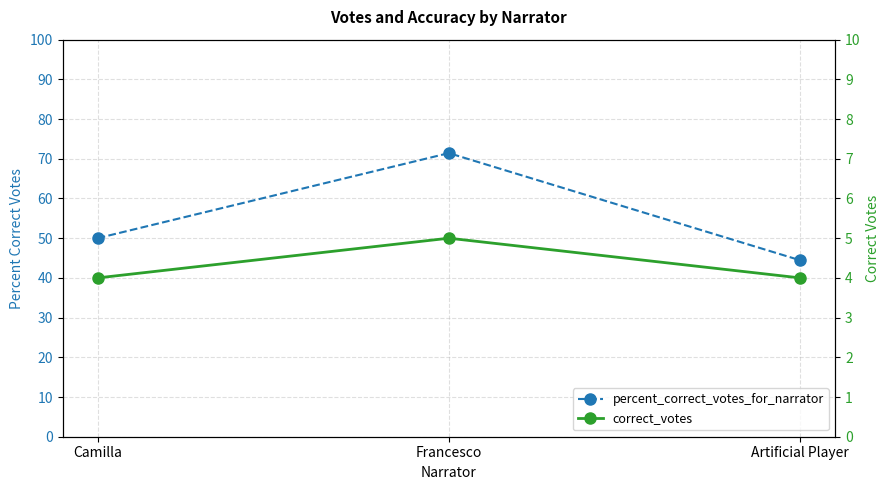

How many lines are shown in the chart?

2